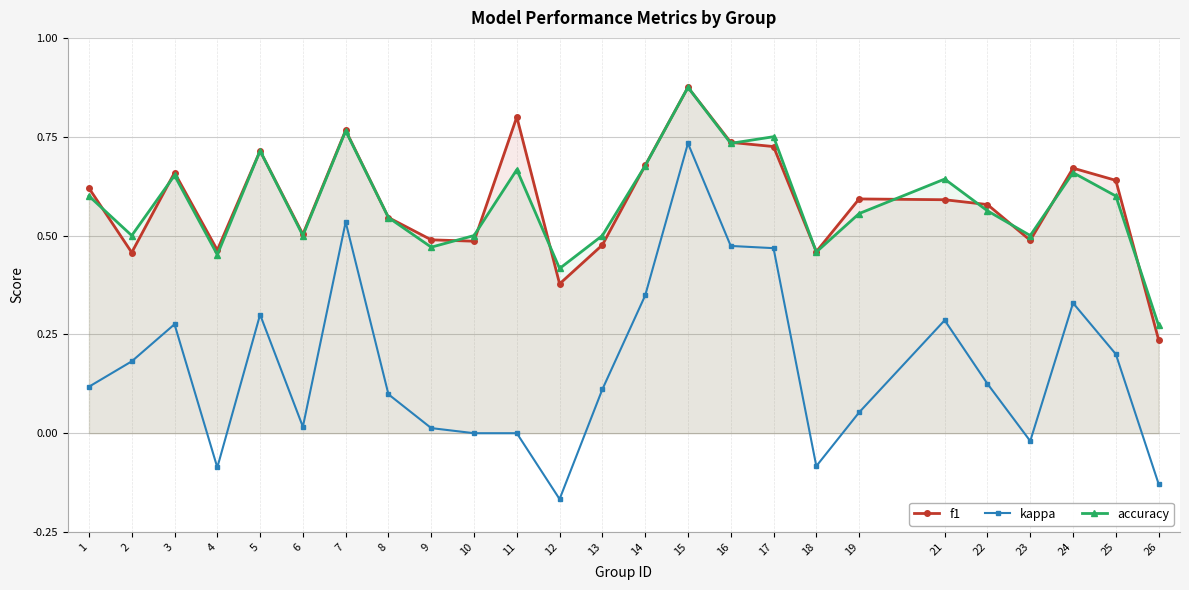

At which category does the chart reach its minimum across all series?

12